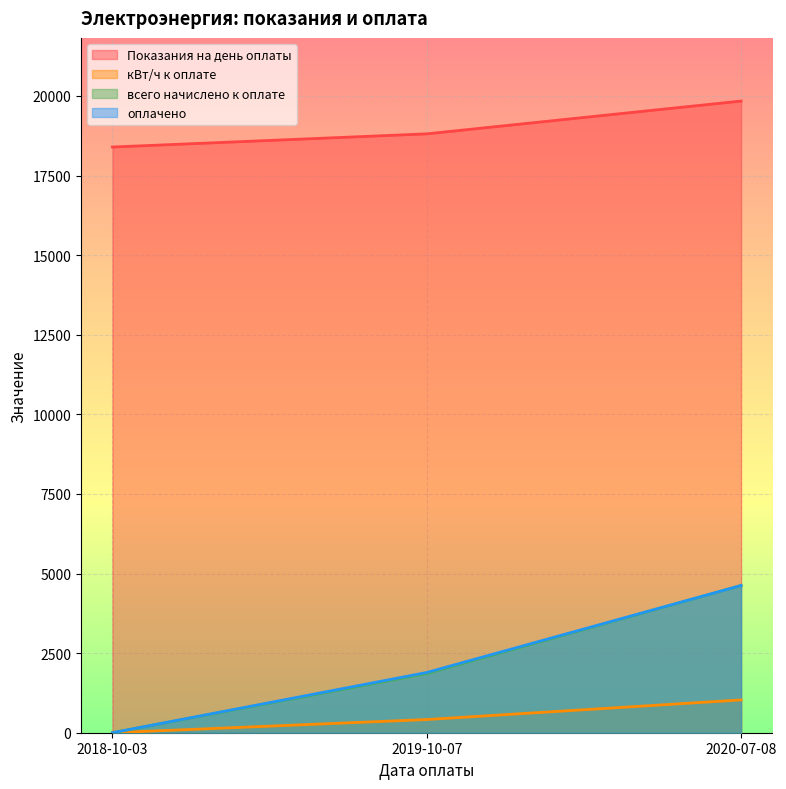

What is the highest value of the всего начислено к оплате series?

4624.7